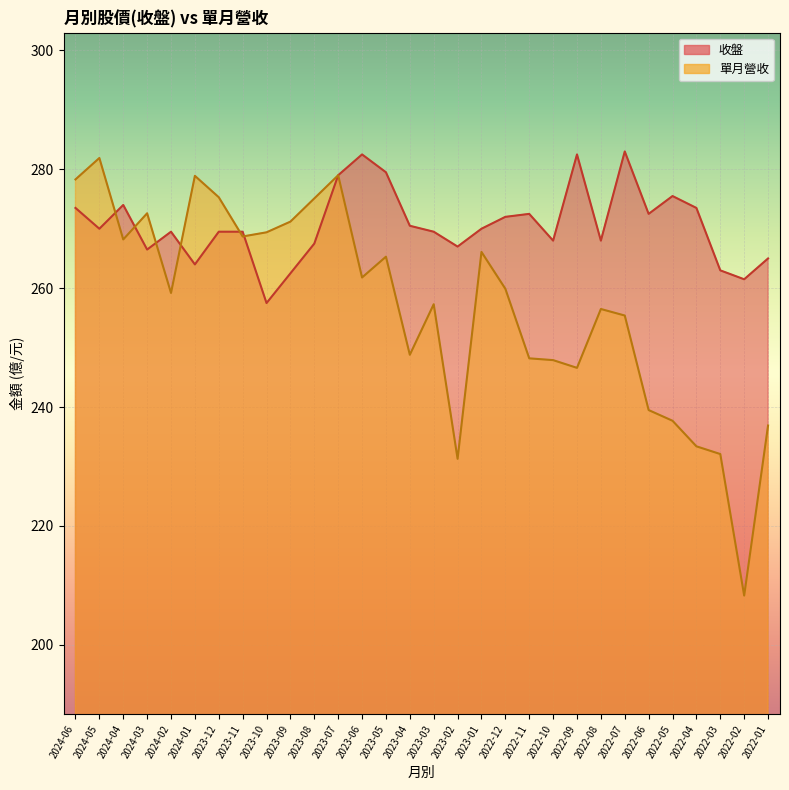

What is the greatest value displayed?

283.0